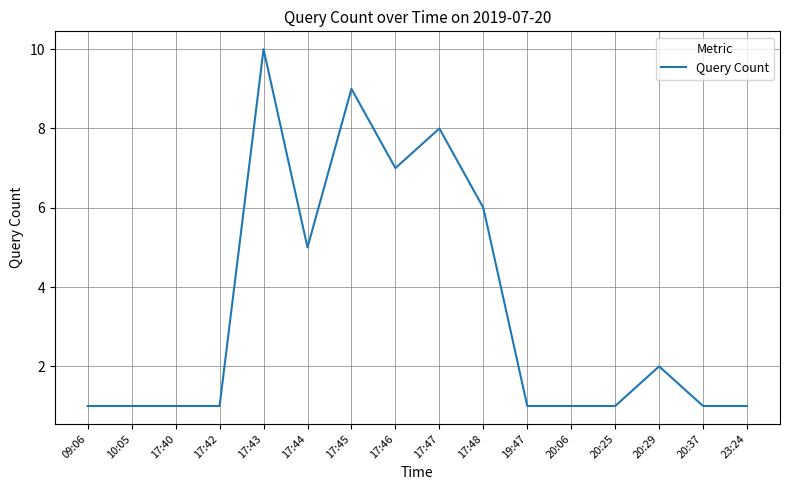

What position from the right is 17:45?

10